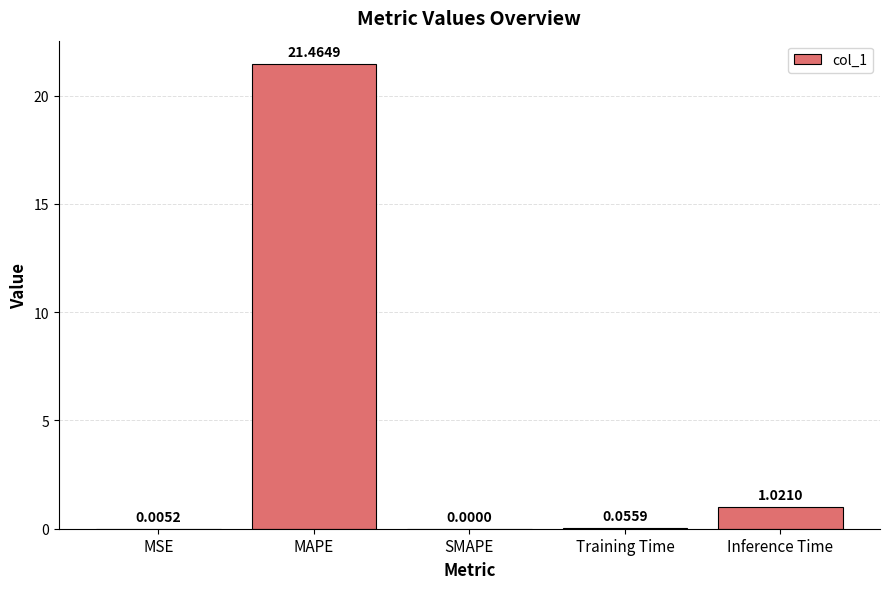

Which category has the highest value across all series?

MAPE